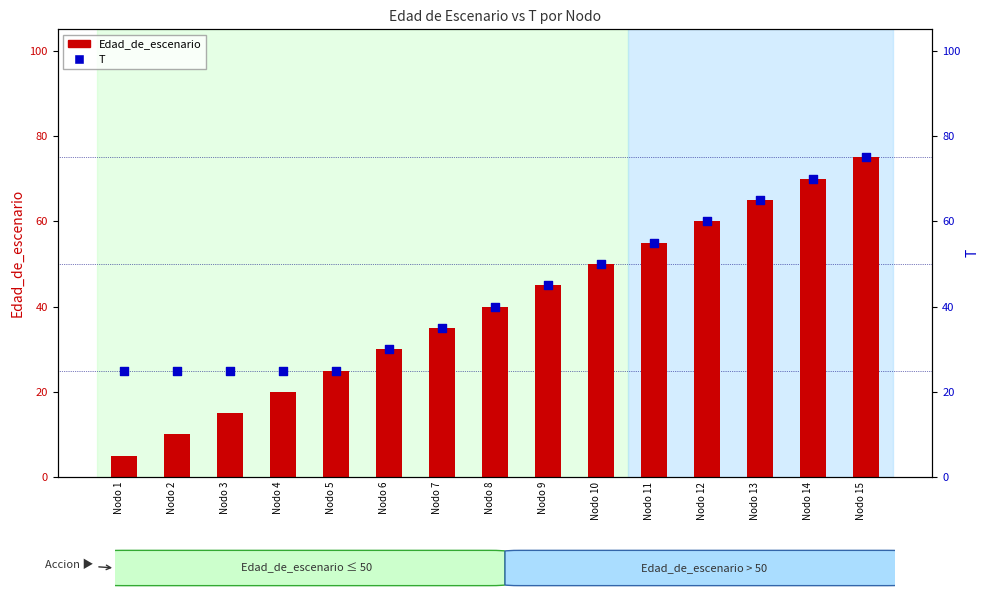

At how many categories does at least one series exceed 19?

15